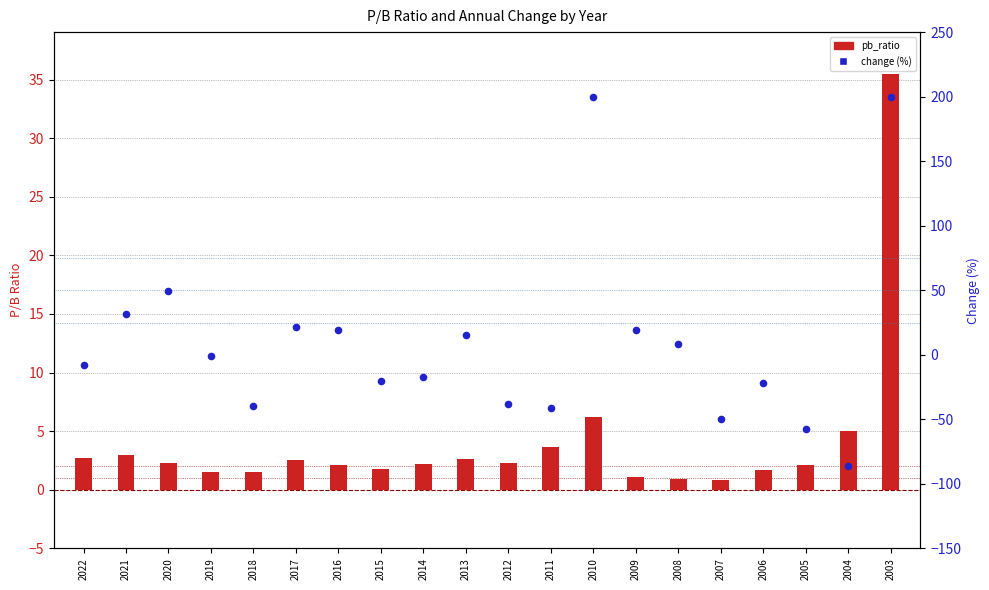

Which series contains the lowest Y value?

change (%)